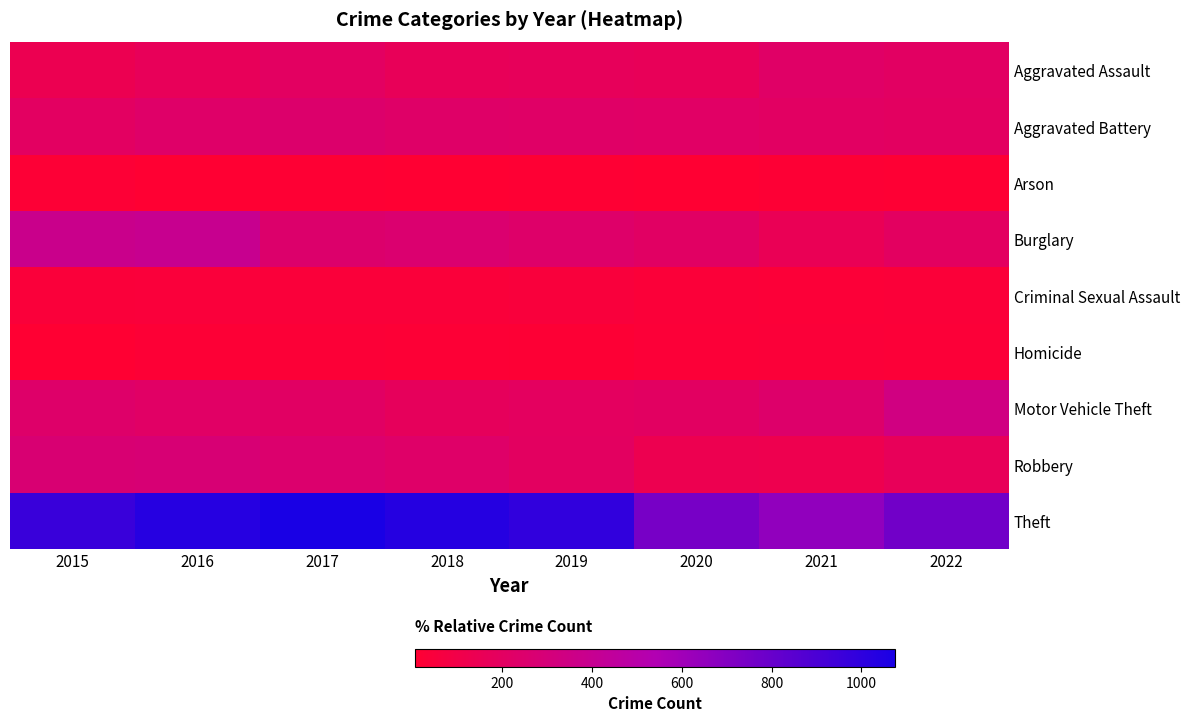

What is the difference between the highest and lowest values at 2018?

1028